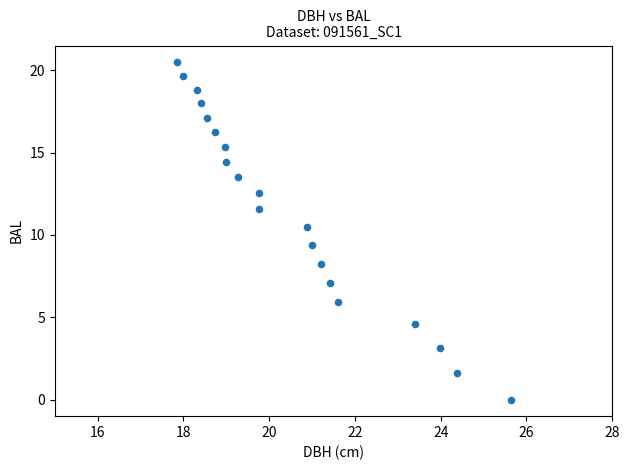

What is the range of Y values (max minus min)?

20.5